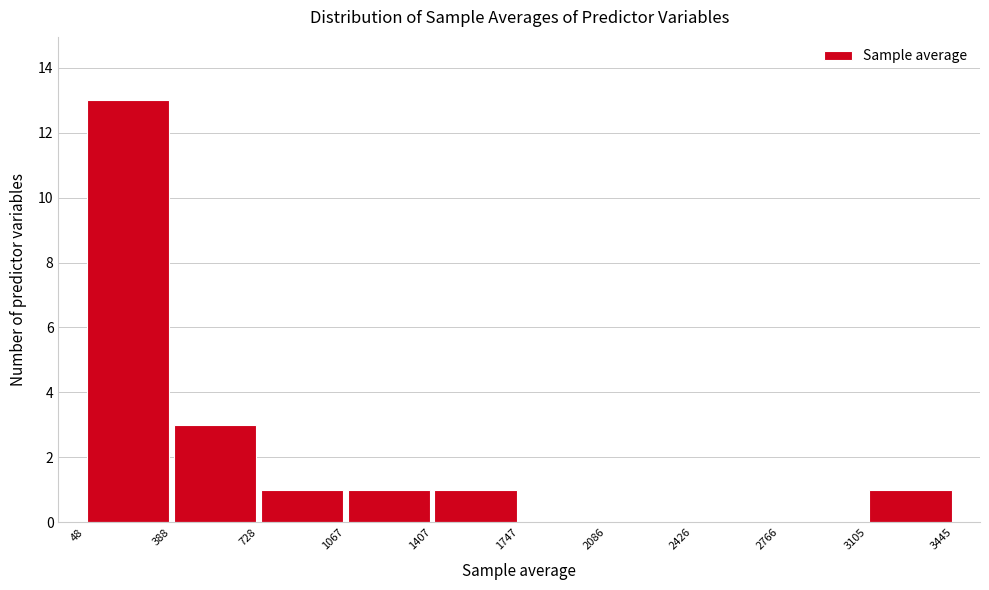

Reading left to right, list every bar in this chart as the range it spans on the x-axis followed by its height. The values are not printed on the chart, so give them approximately, as read against the axis.

48 to 388: 13
388 to 728: 3
728 to 1067: 1
1067 to 1407: 1
1407 to 1747: 1
1747 to 2086: 0
2086 to 2426: 0
2426 to 2766: 0
2766 to 3105: 0
3105 to 3445: 1